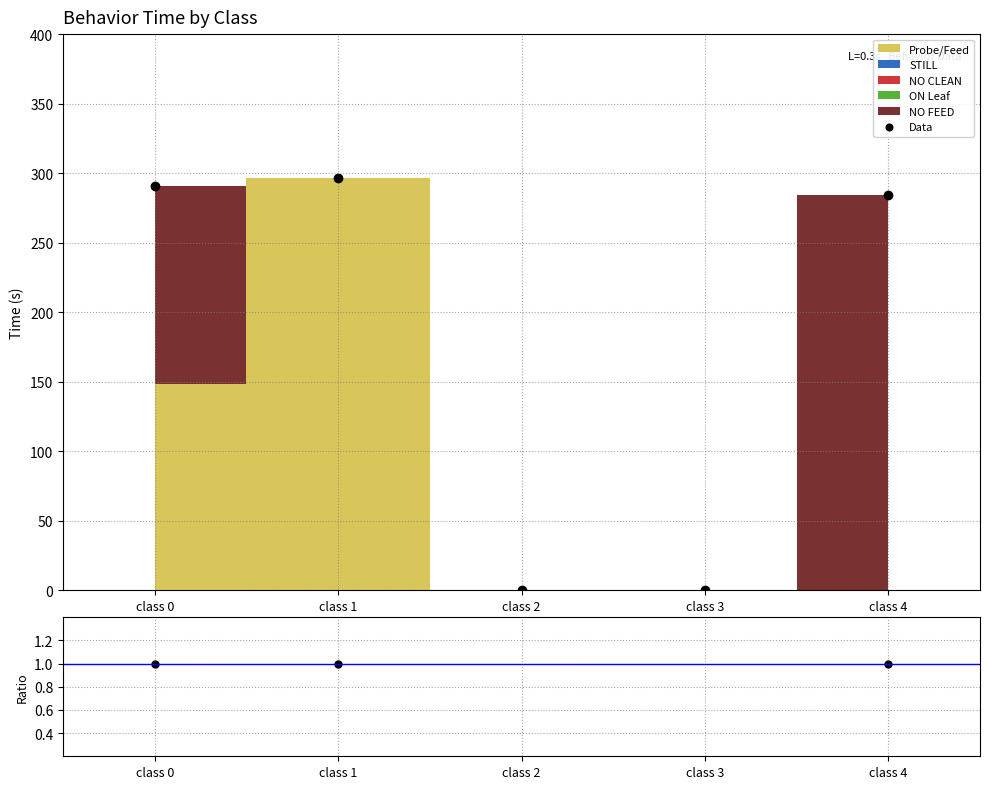

True or false: Data/MC and Data intersect in this chart.

False